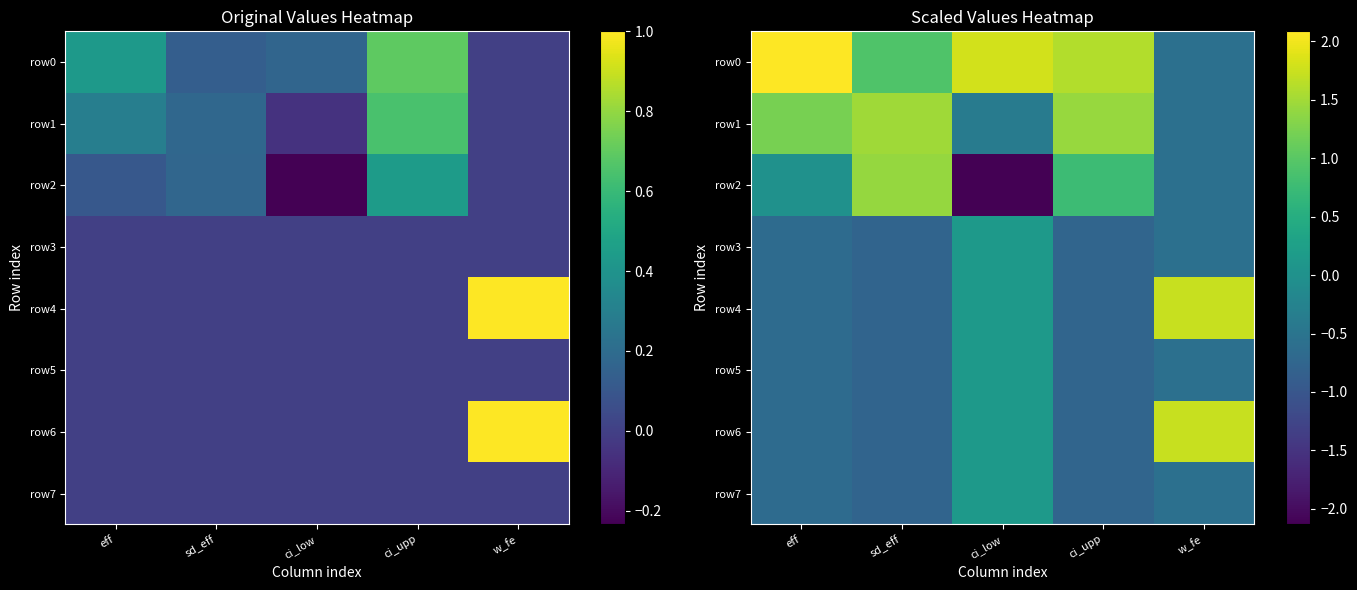

How many values in row2 are above zero?

3